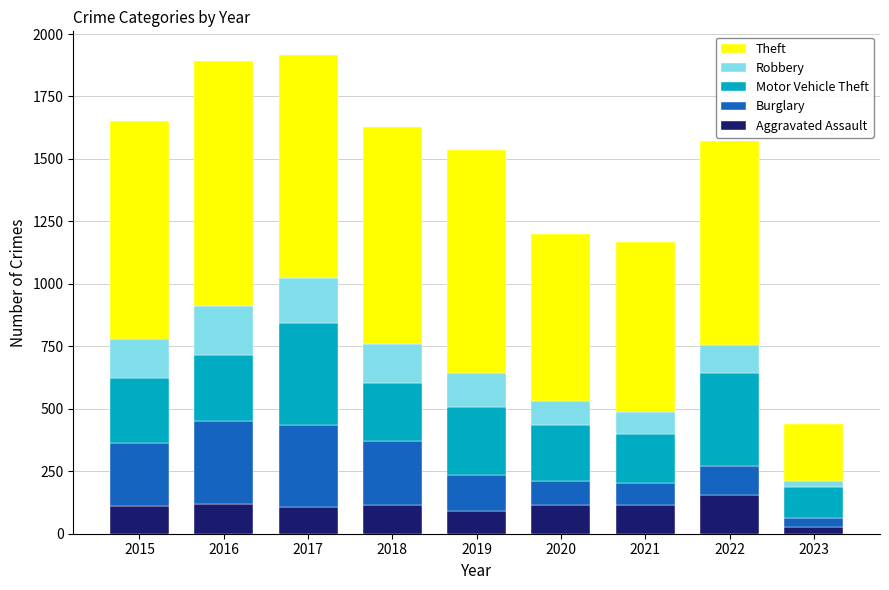

Is it true that Aggravated Assault equals 118 at 2016?

True